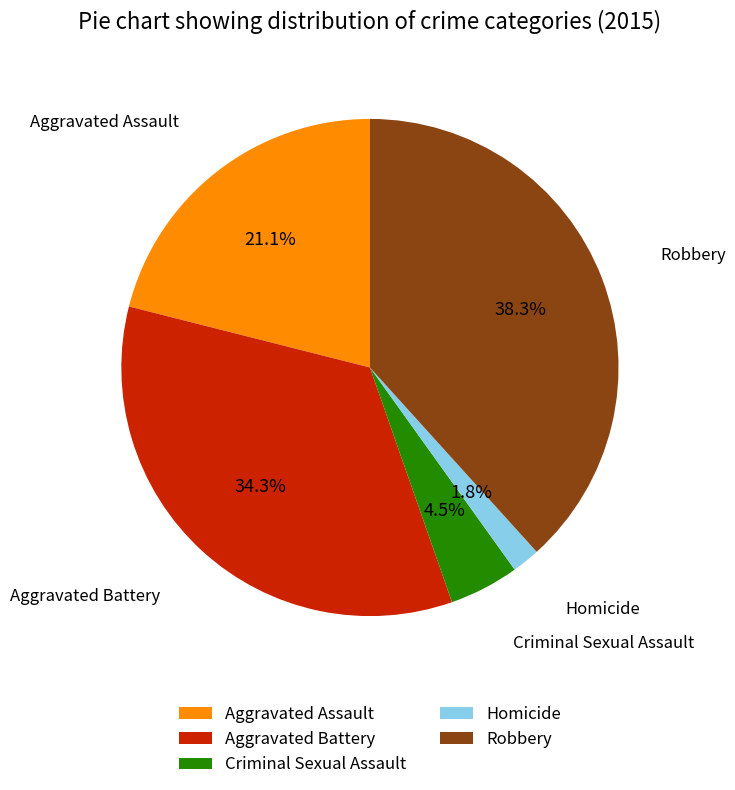

Is it true that Aggravated Battery is 39% of the pie?

False